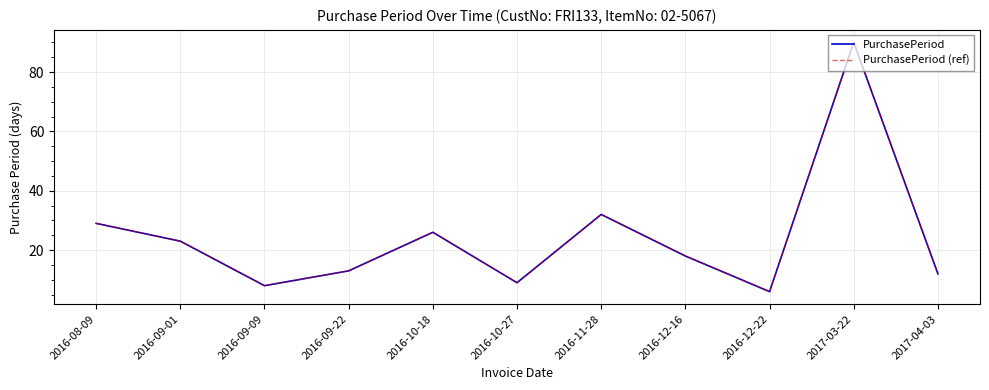

What is the difference between the maximum and second lowest values in the PurchasePeriod (ref) series?

82